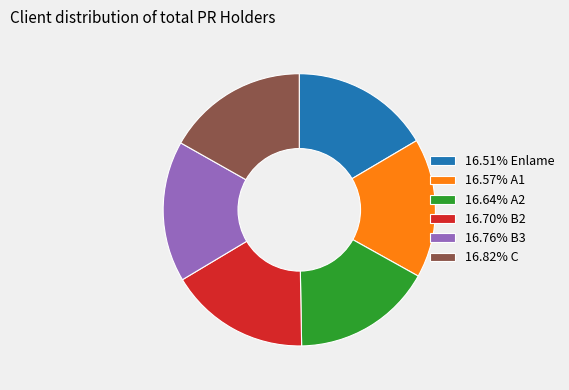

Approximately how many times larger is the value at 16.82% C compared to 16.64% A2?

1.0